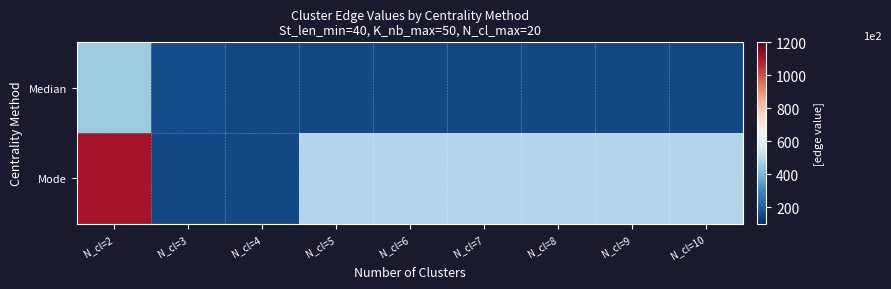

At N_cl=3, list the series in order from largest to smallest.

Median, Mode